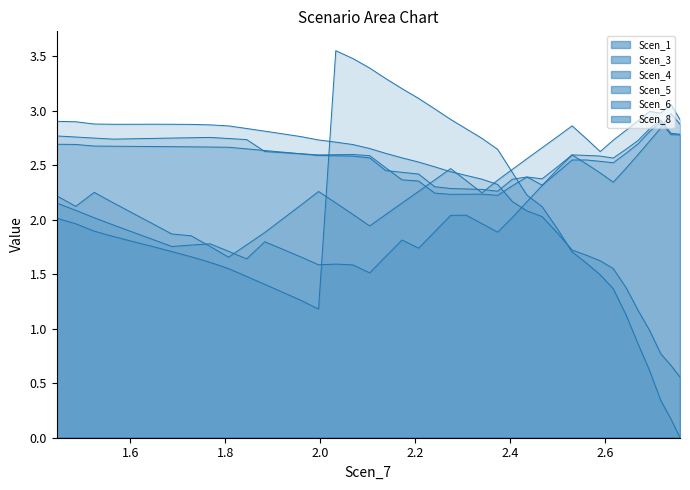

True or false: Scen_6 has more than 0 points higher than both neighbors.

True